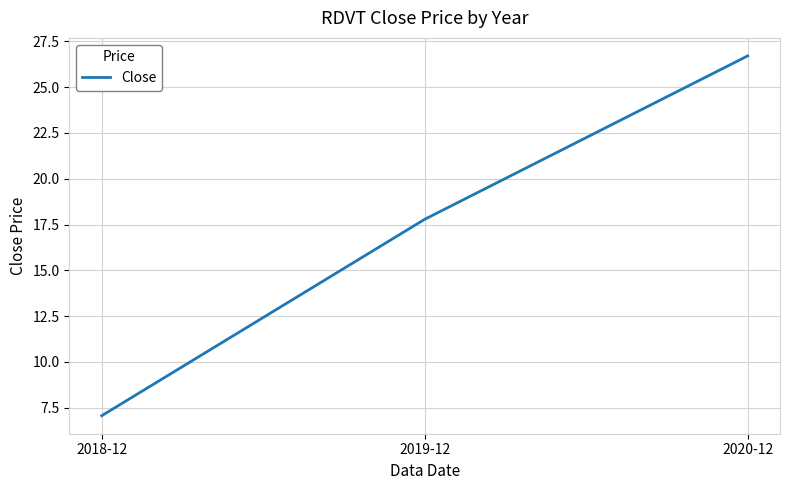

Which has a higher value, 2020-12 or 2019-12?

2020-12